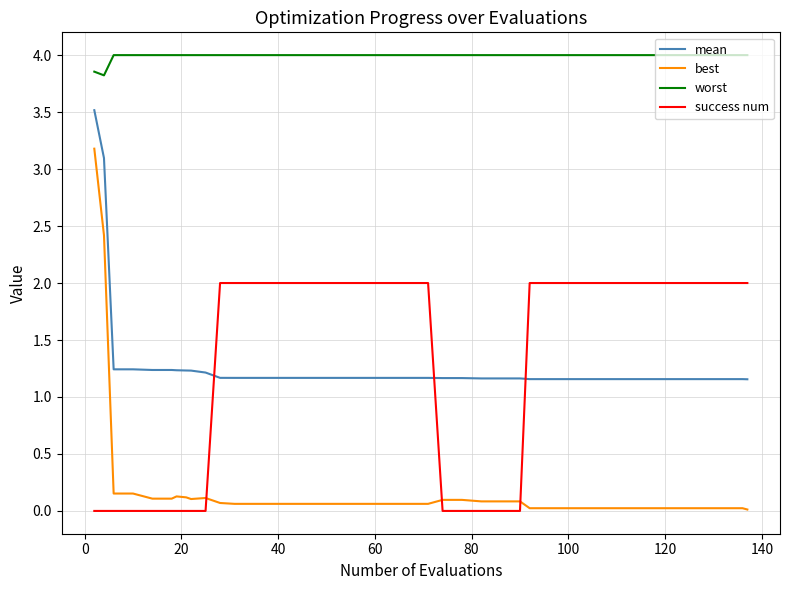

Which series has the widest spread of values?

best